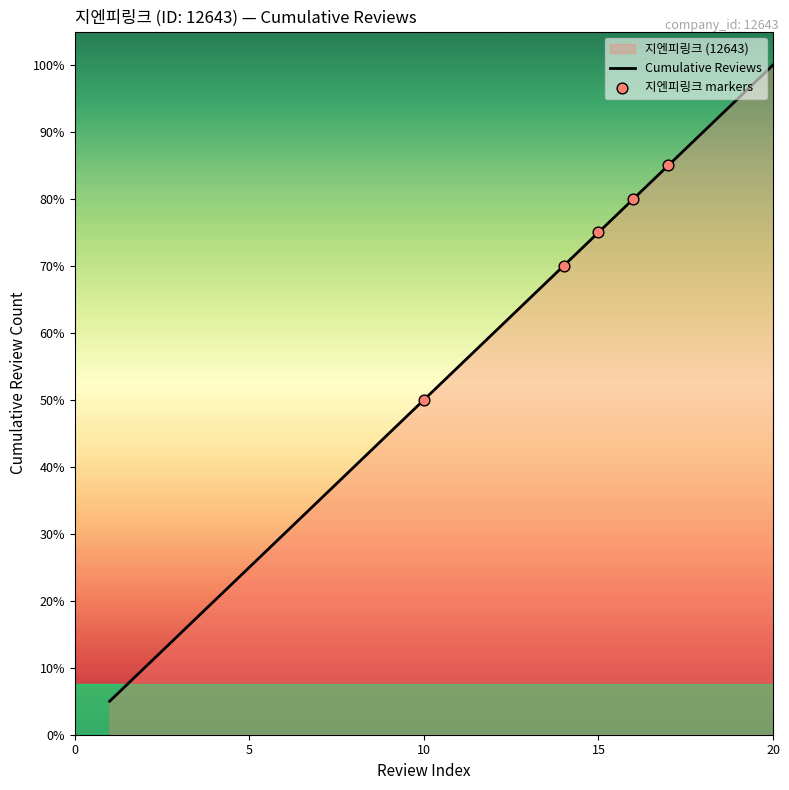

Approximately how many times larger is the value at 13 compared to 2?

6.5